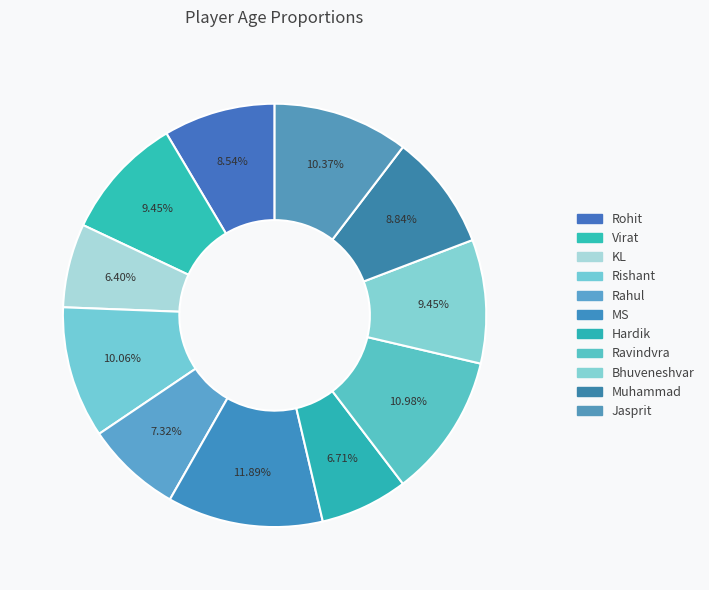

Rank the categories by value from lowest to highest.

KL, Hardik, Rahul, Rohit, Muhammad, Virat, Bhuveneshvar, Rishant, Jasprit, Ravindvra, MS